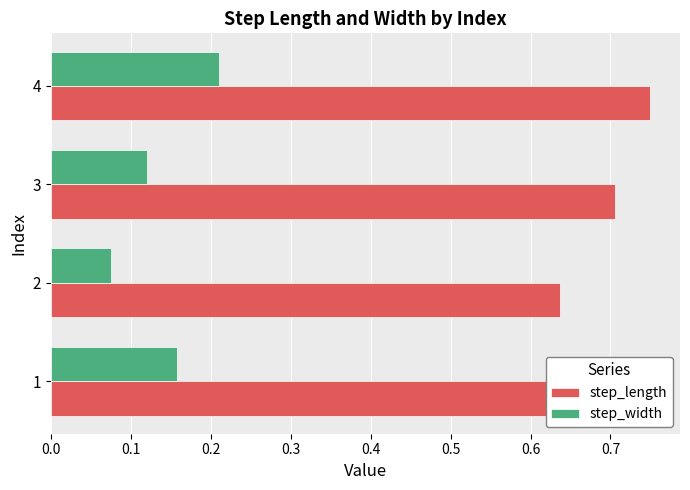

Which series has the largest range (max minus min)?

step_width